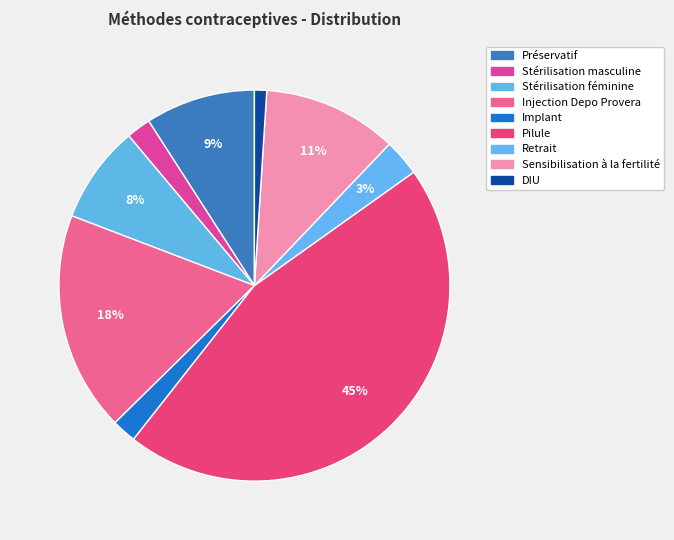

To the nearest percent, what percentage of the pie is Stérilisation masculine?

2%